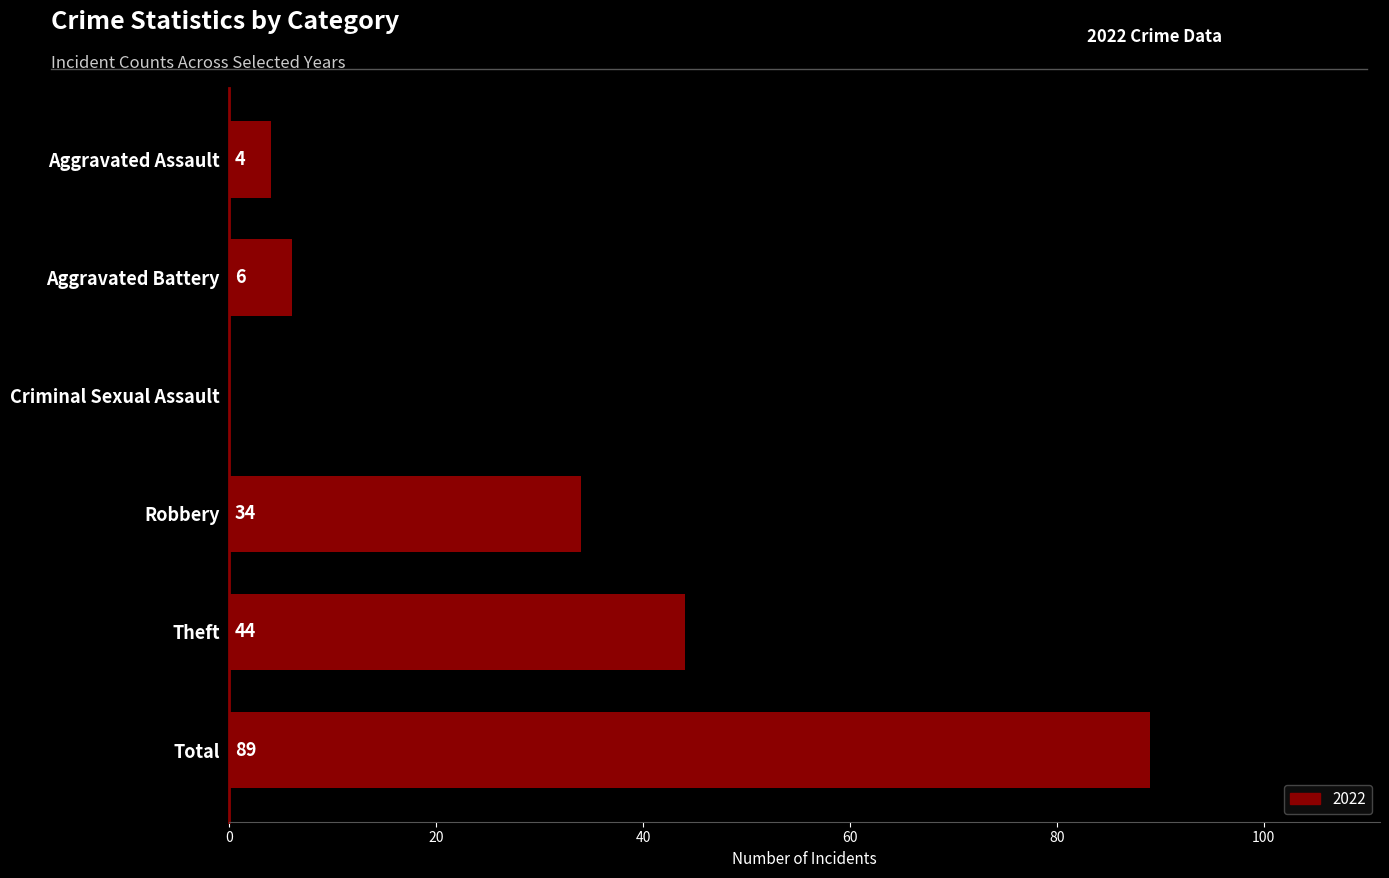

What is the sum of the values at Theft and Criminal Sexual Assault?

44